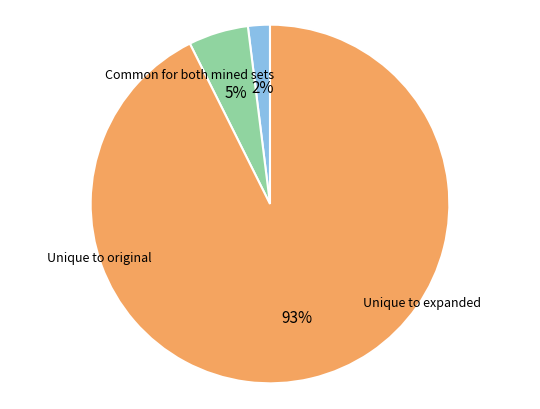

To the nearest percent, what is the average slice percentage?

33%